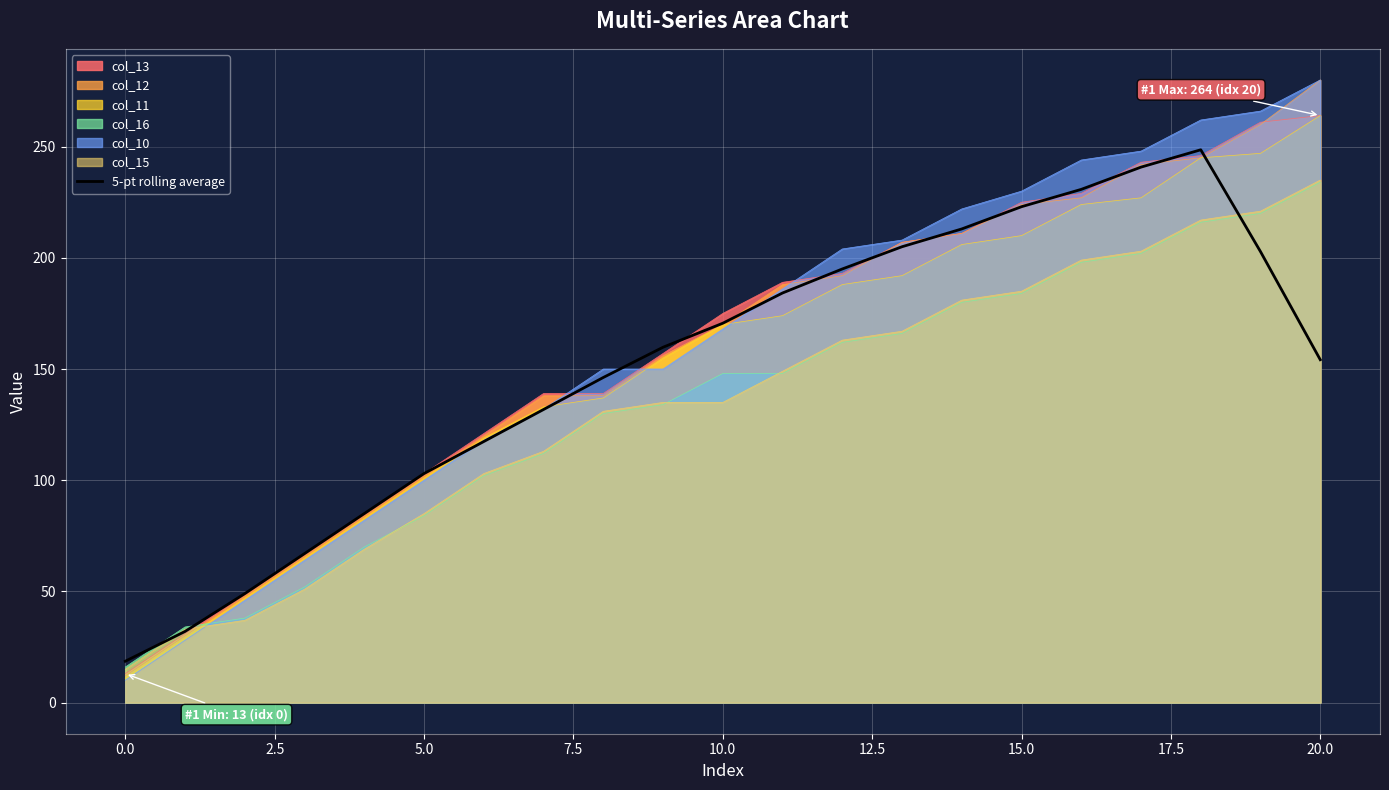

What is the maximum value for col_13?

264.0